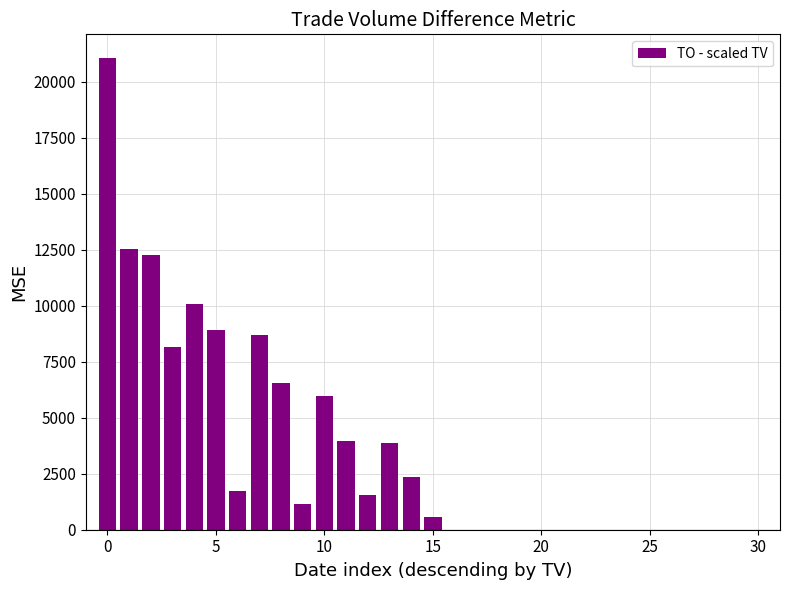

What is the greatest value displayed?

21071.3